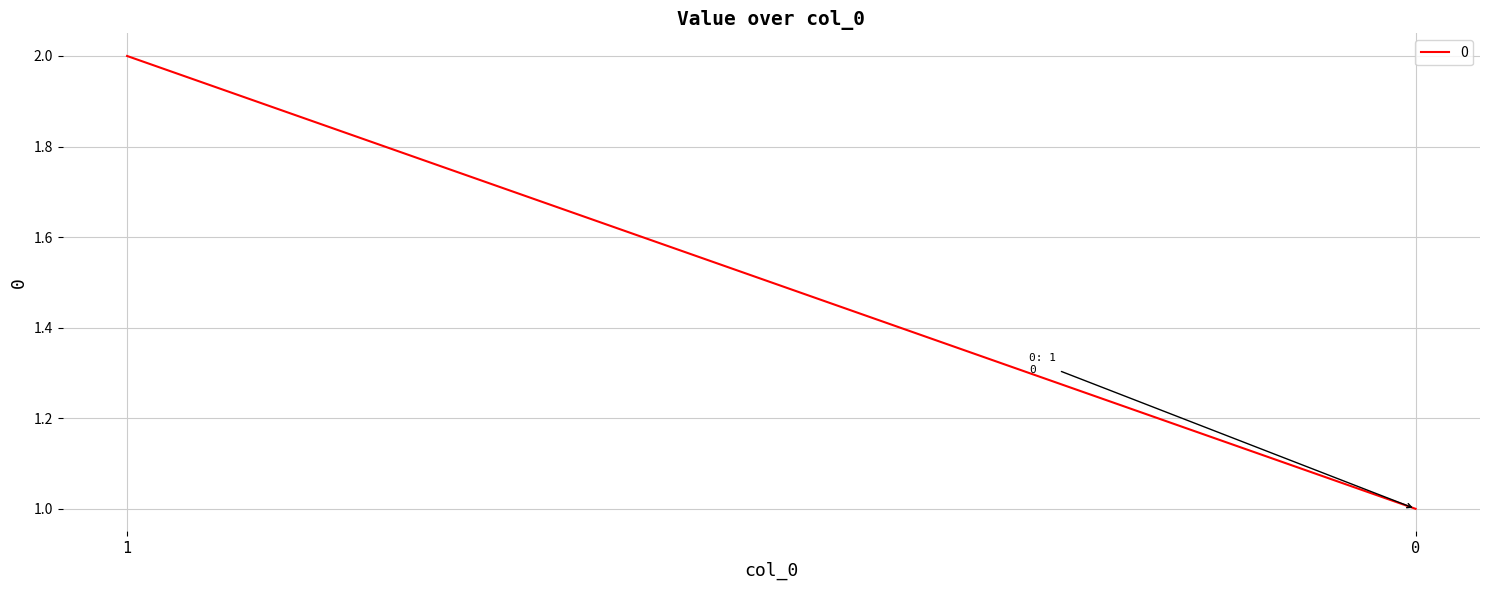

How many values are between 1 and 2?

2